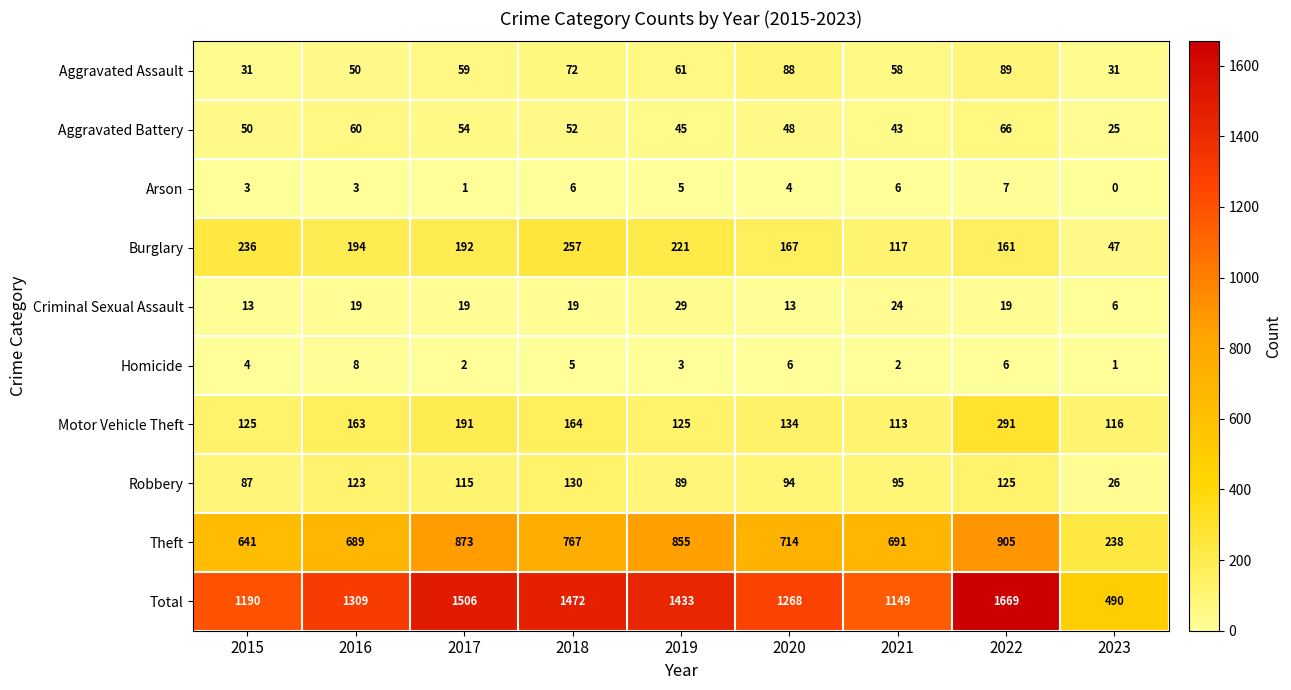

What is the sum of the Aggravated Assault values at 2018 and 2019?

133